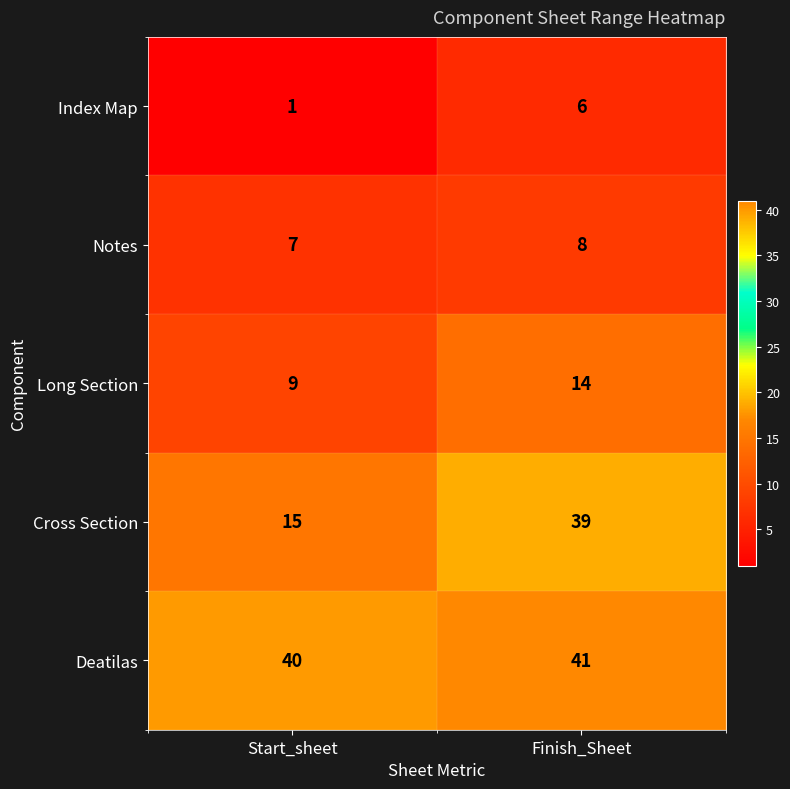

How many categories are shown in the chart?

2